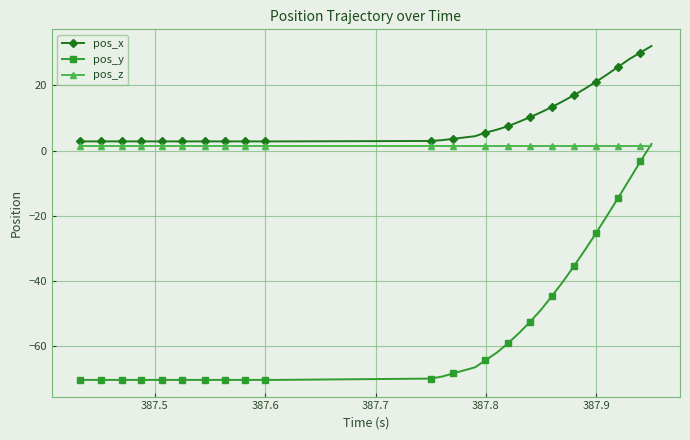

Which series has the largest range (max minus min)?

pos_y